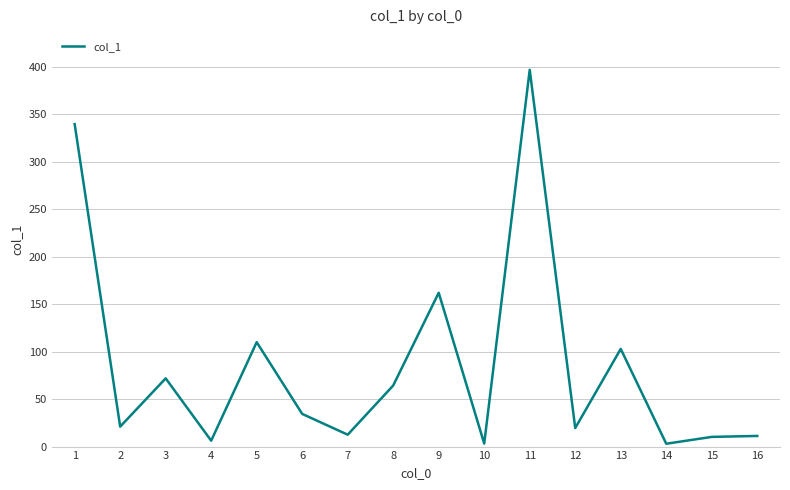

Is it true that the value at 9 is 263.8?

False